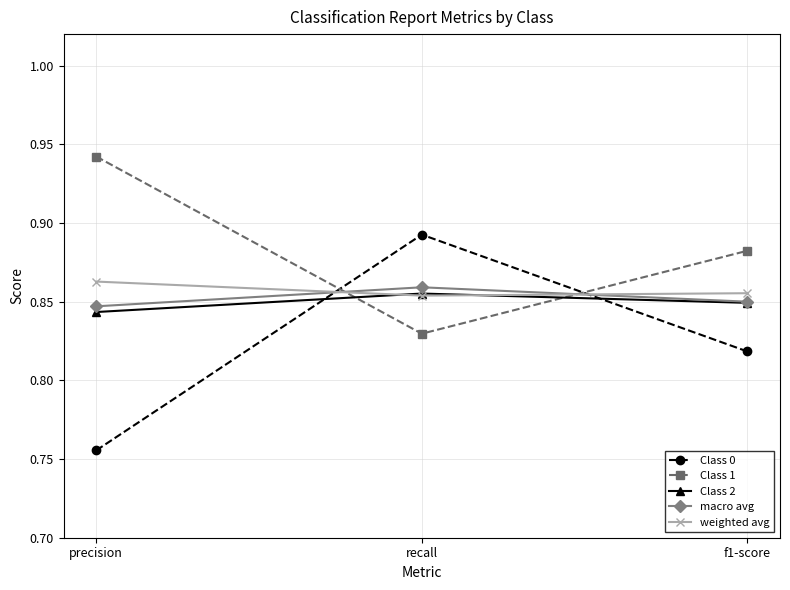

Does the chart have visible grid lines?

Yes